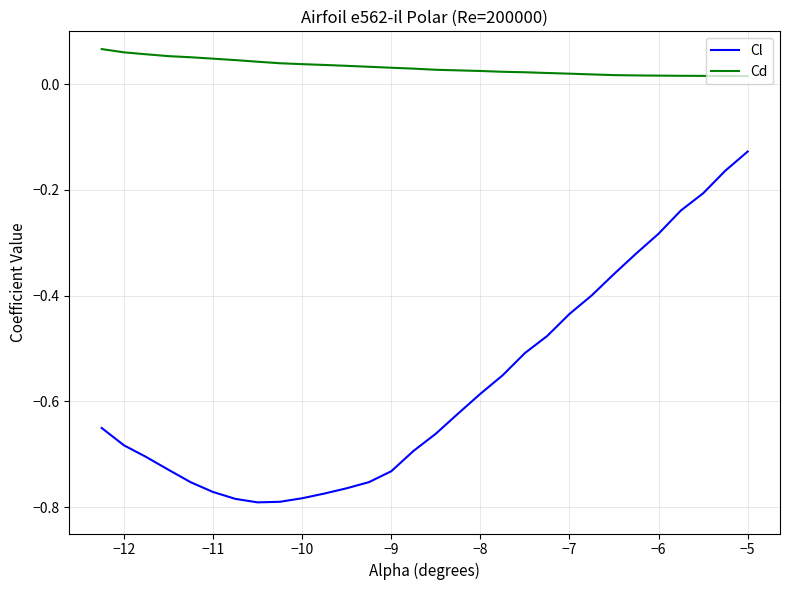

What is the difference between the maximum and minimum values in the Cl series?

0.7